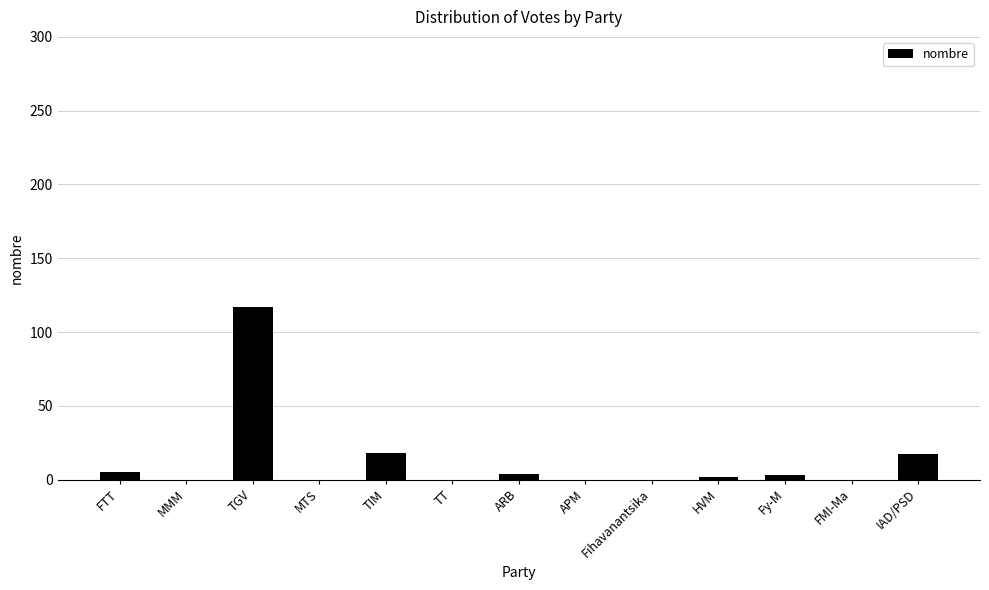

Where is the data nearest to the value 58?

TIM